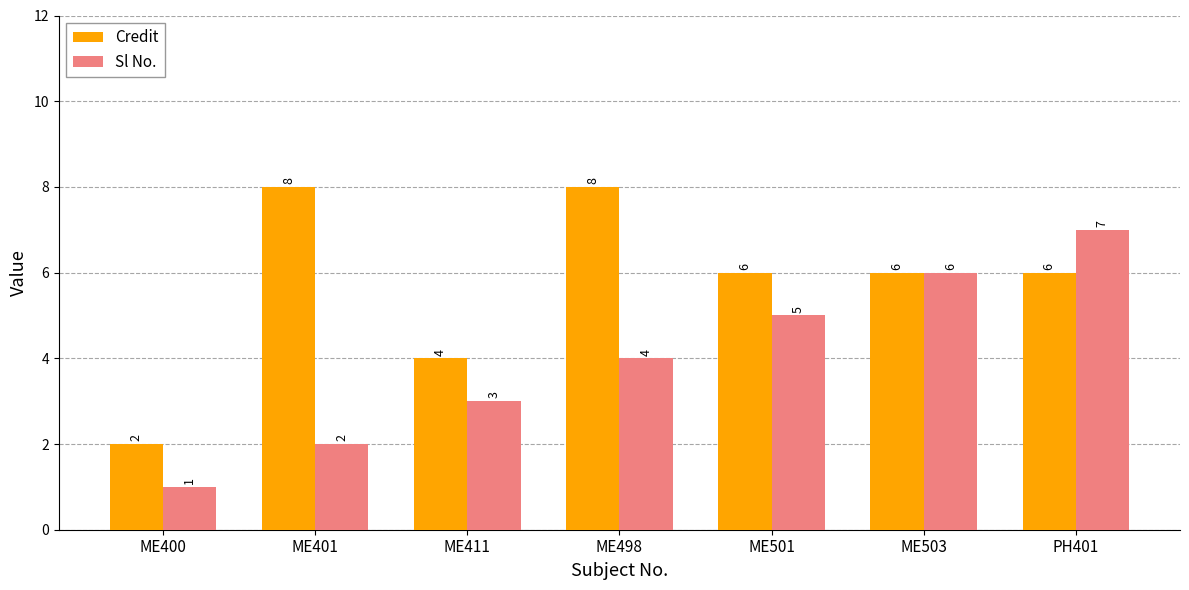

What is the greatest value displayed?

8